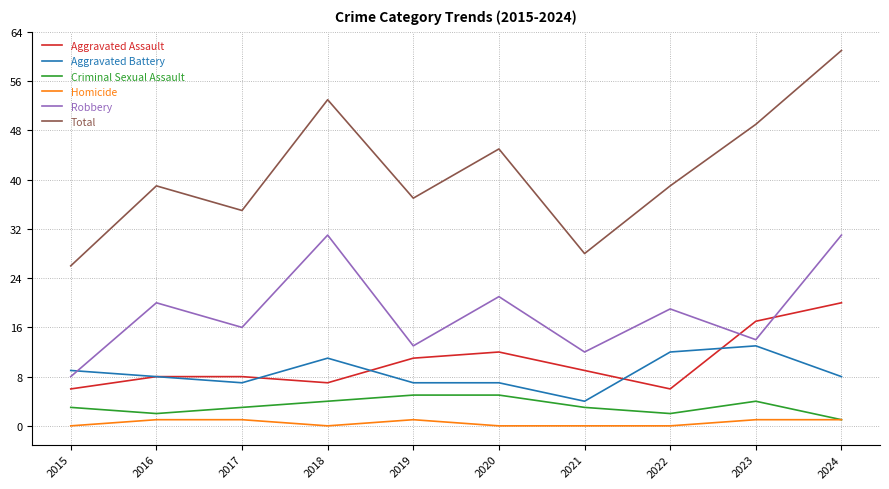

At which label is Total closest to 43?

2020